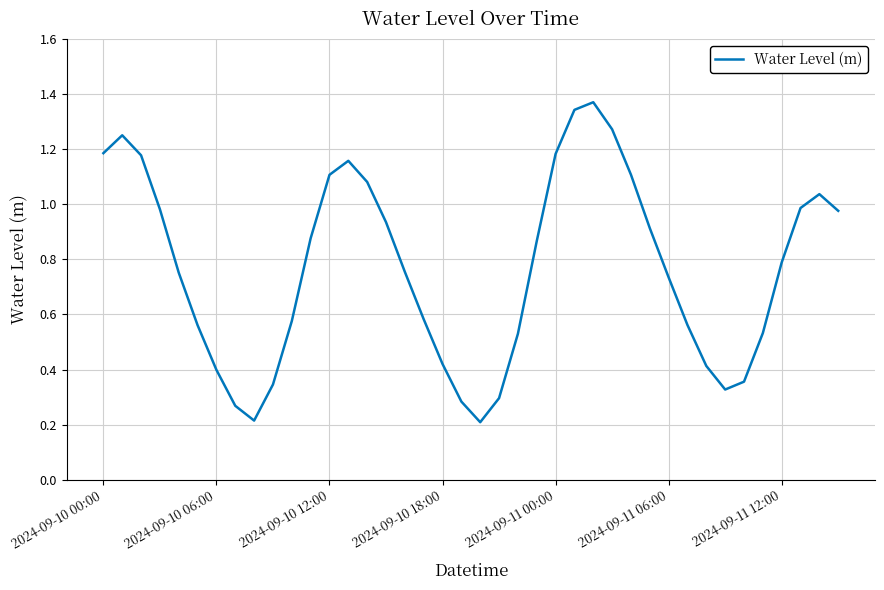

Is this an area chart (filled region under the line)?

No